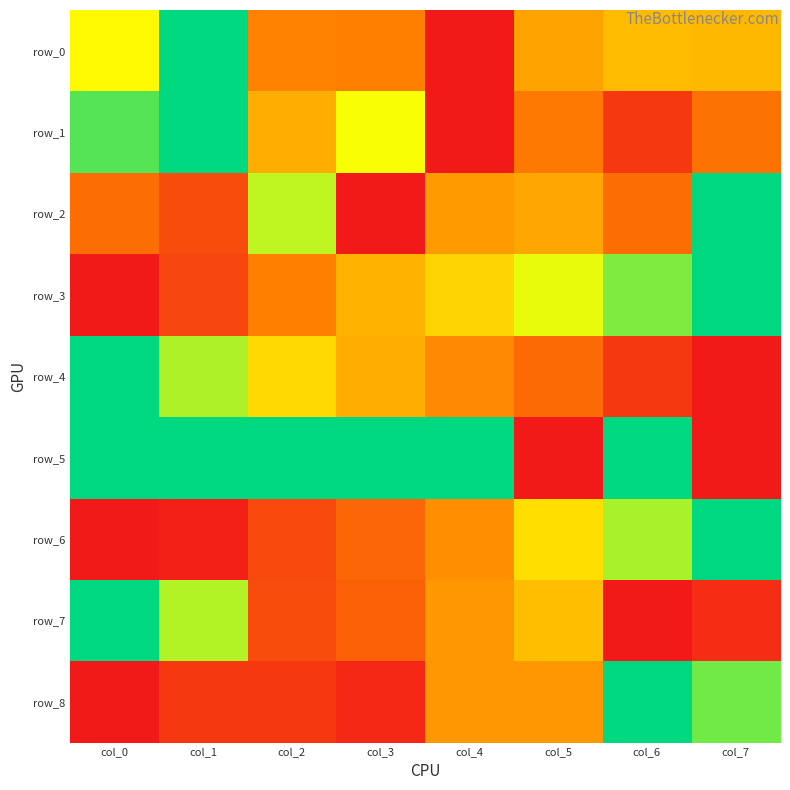

List the labels in order of row_0 value, largest first.

col_1, col_0, col_6, col_7, col_5, col_2, col_3, col_4